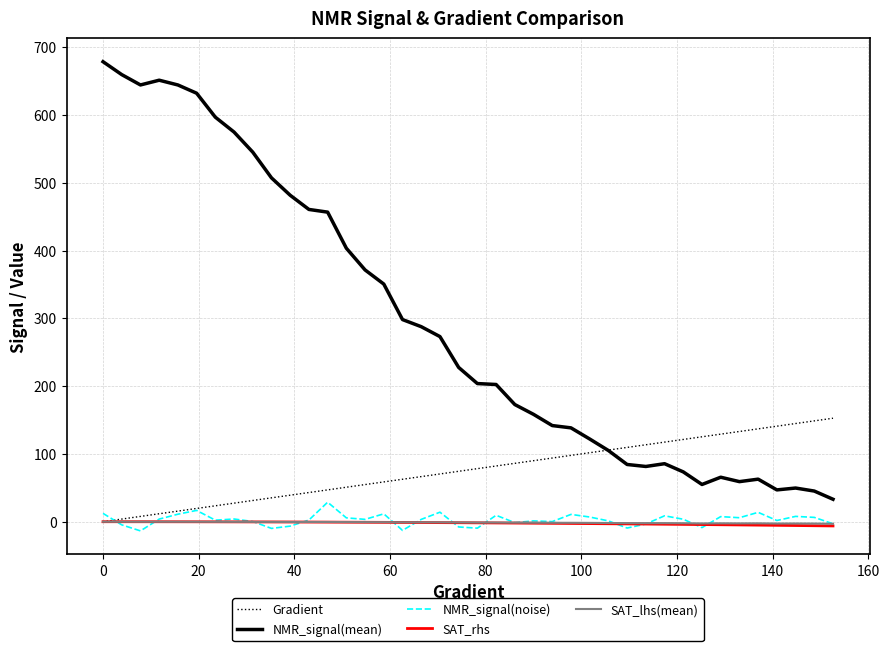

True or false: NMR_signal(mean) and NMR_signal(noise) intersect in this chart.

False